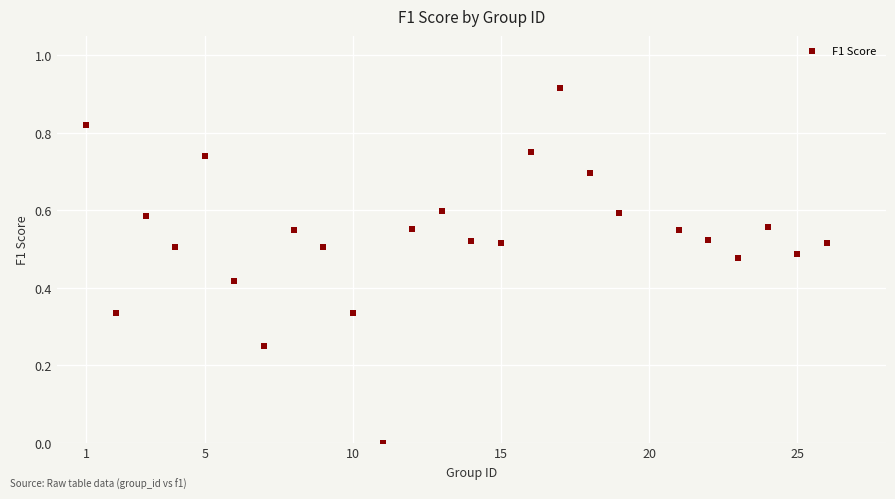

What is the range of X values (max minus min)?

25.0